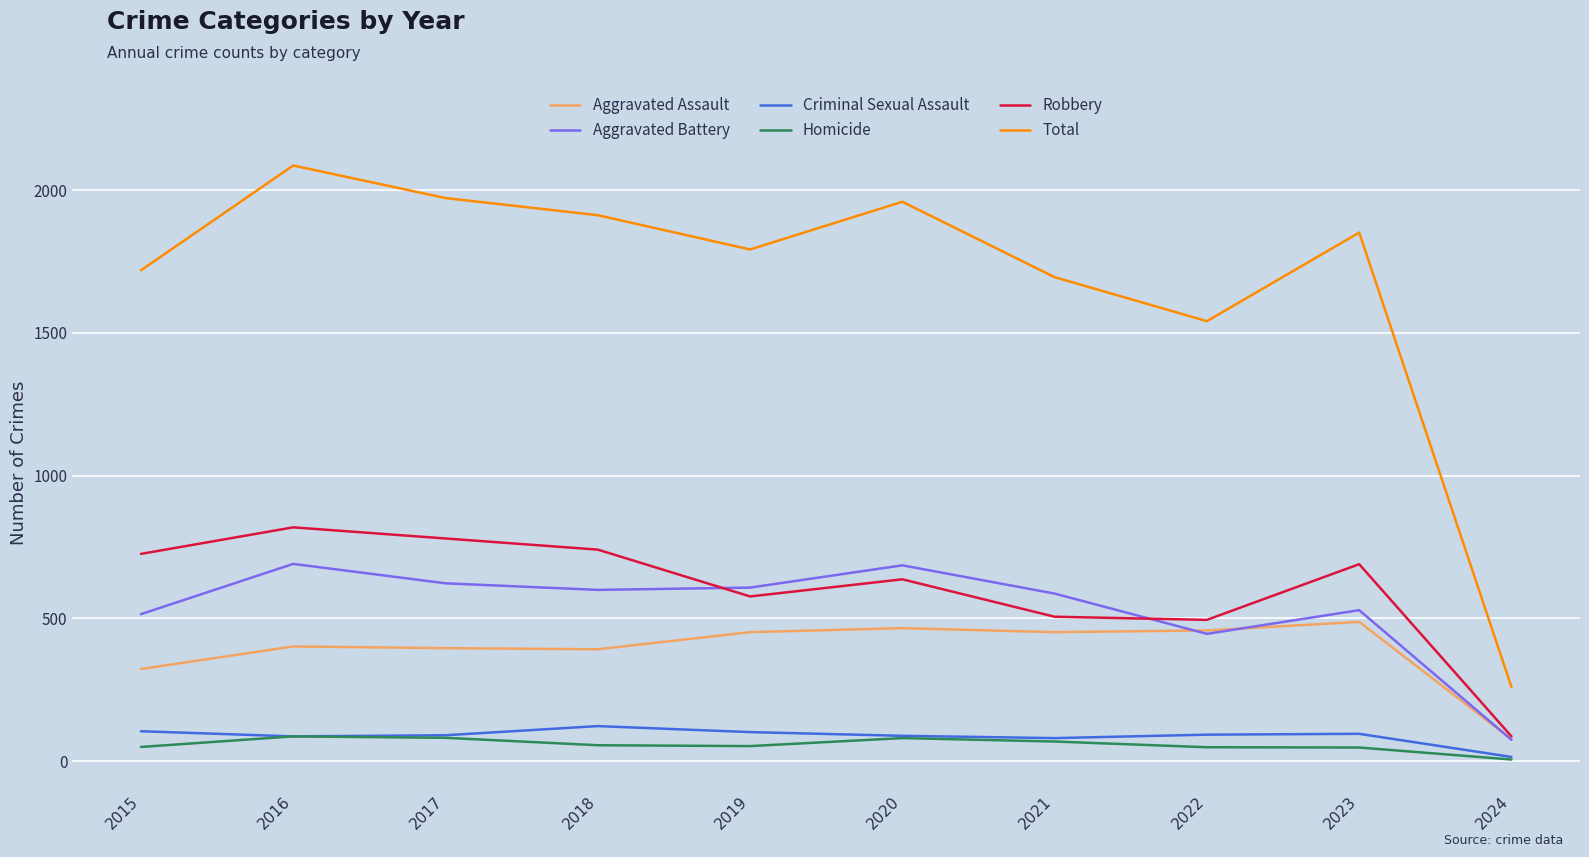

True or false: Aggravated Battery and Homicide intersect in this chart.

False